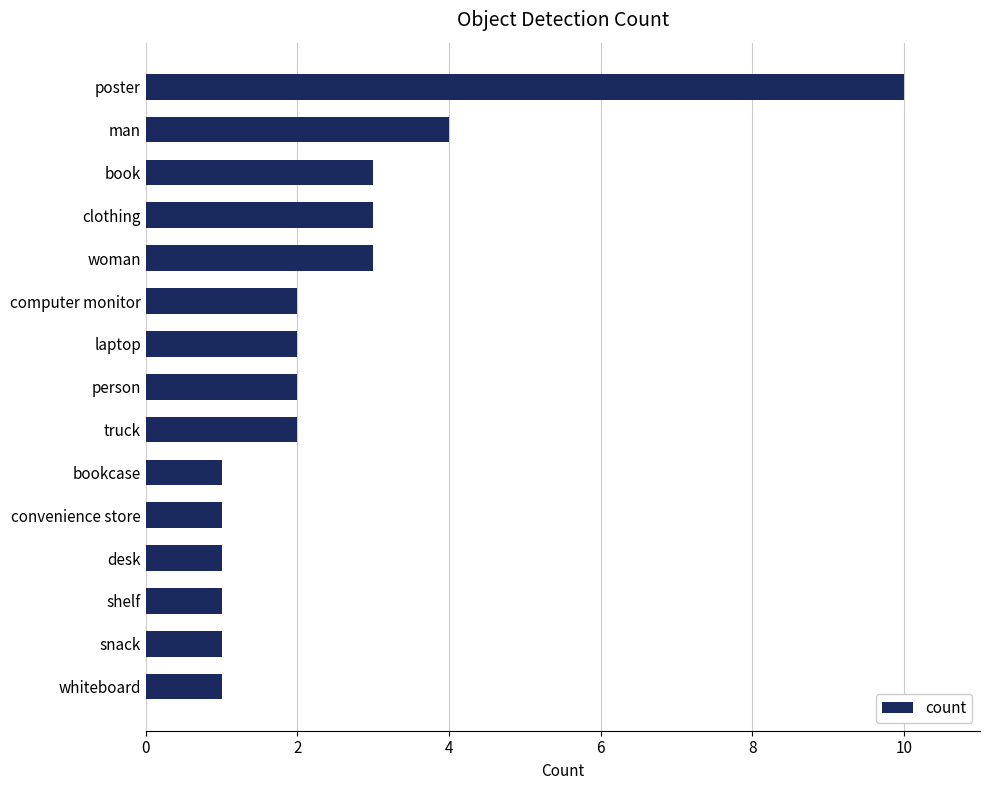

Does the chart contain stacked bars?

No